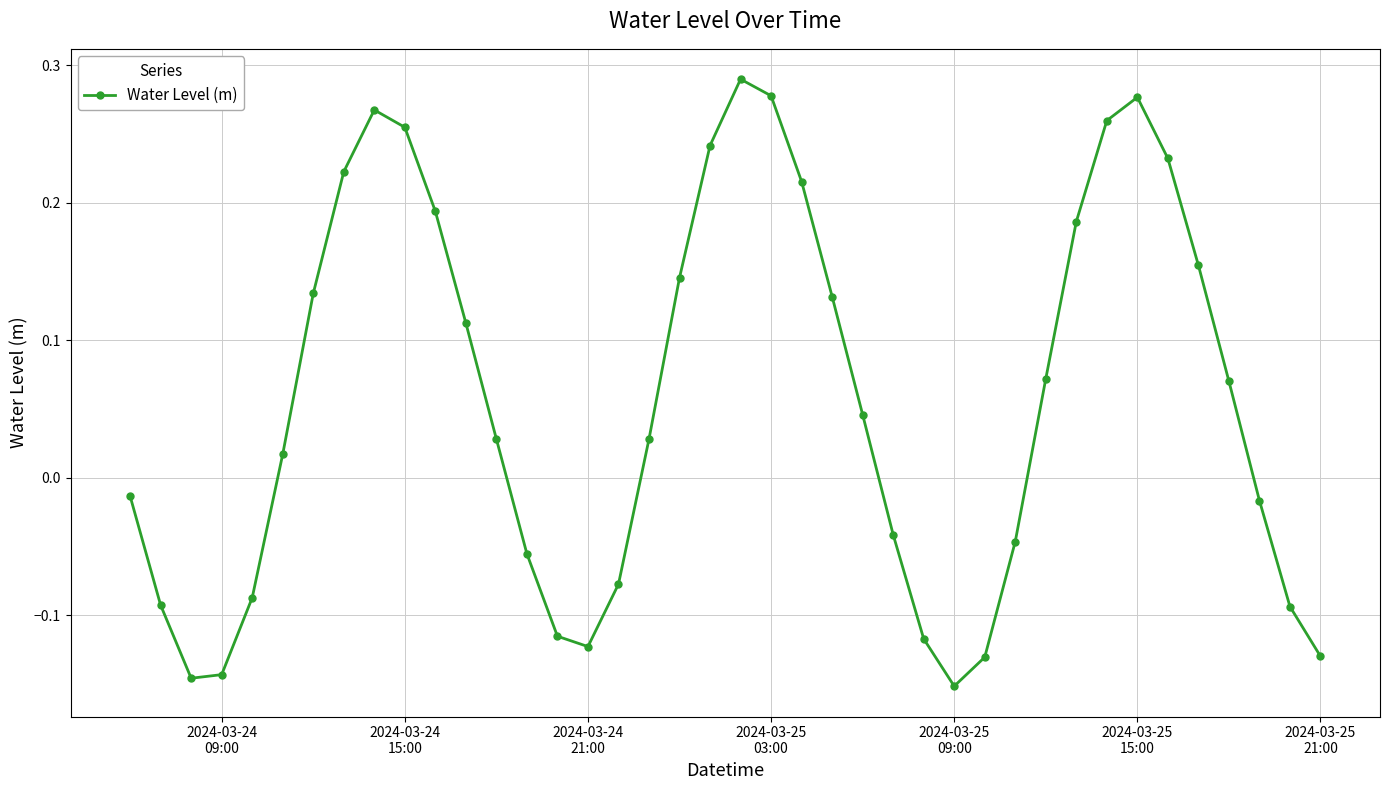

How many points are higher than both their immediate neighbors (excluding endpoints)?

3